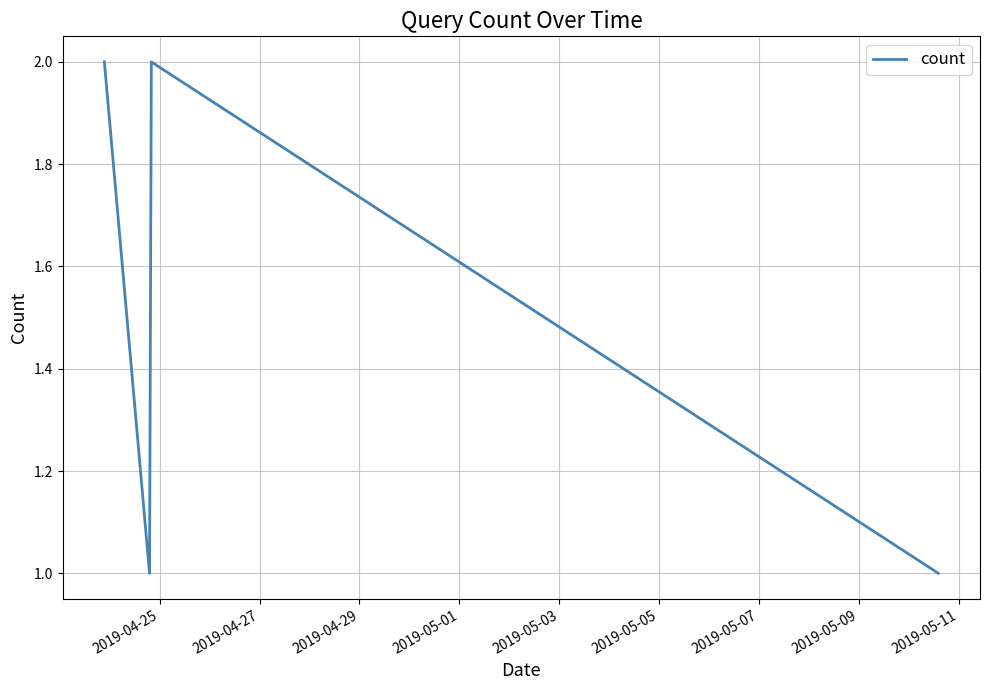

What is the sum of all values?

6